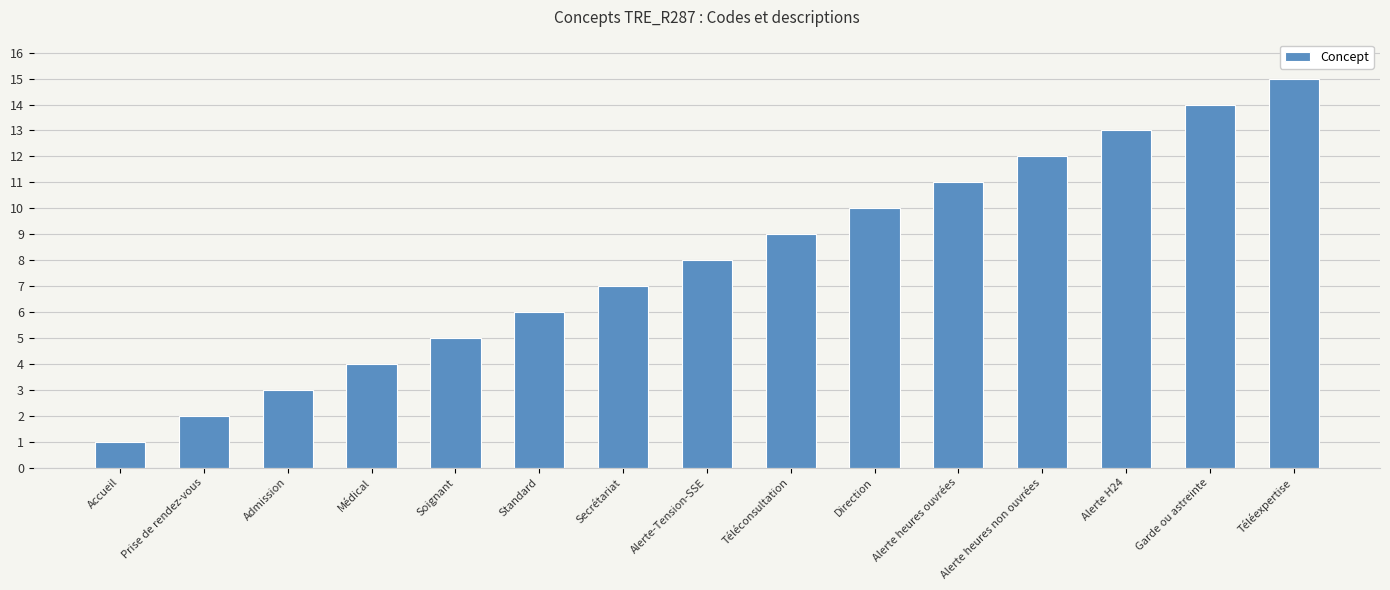

What position from the right is Prise de rendez-vous?

14